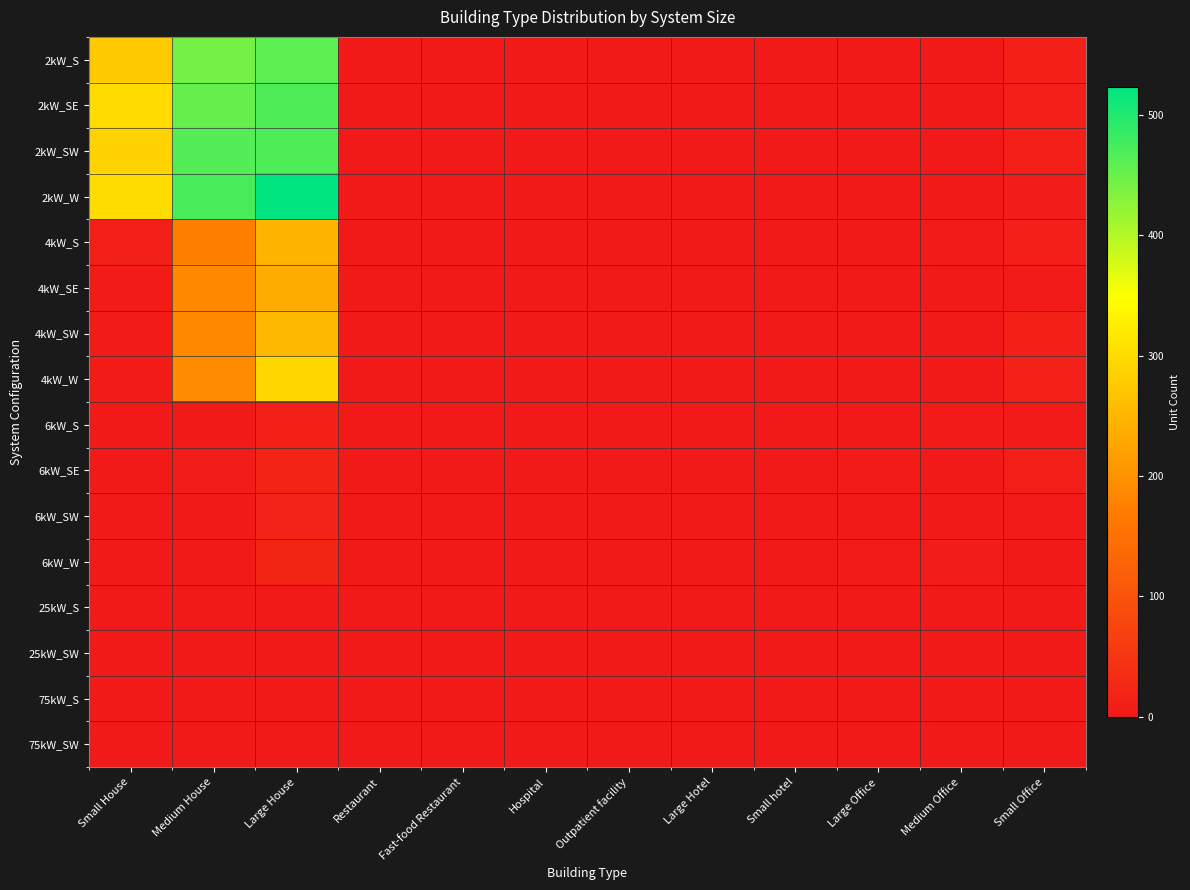

Which series has the widest spread of values?

2kW_W